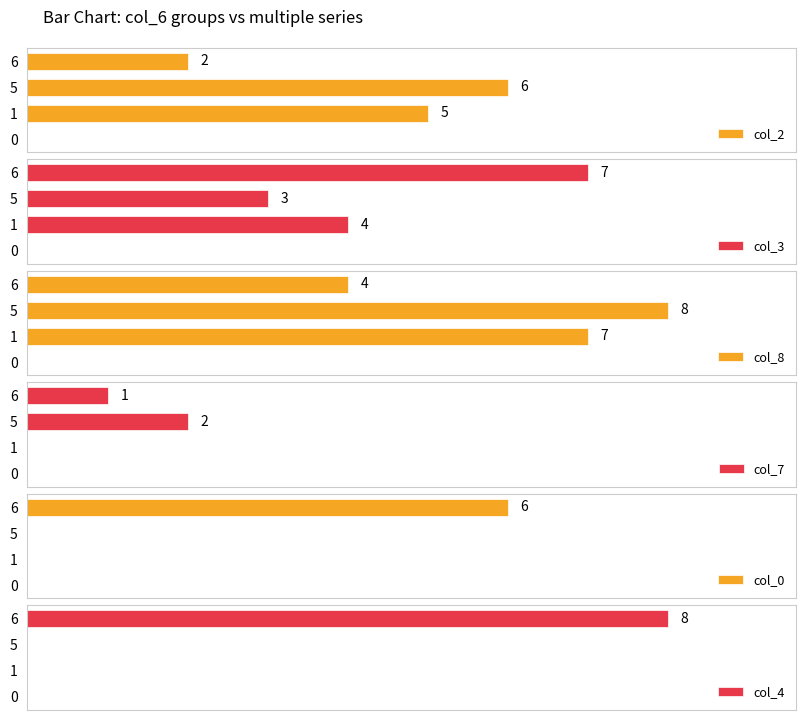

Count the number of data series in this chart.

6